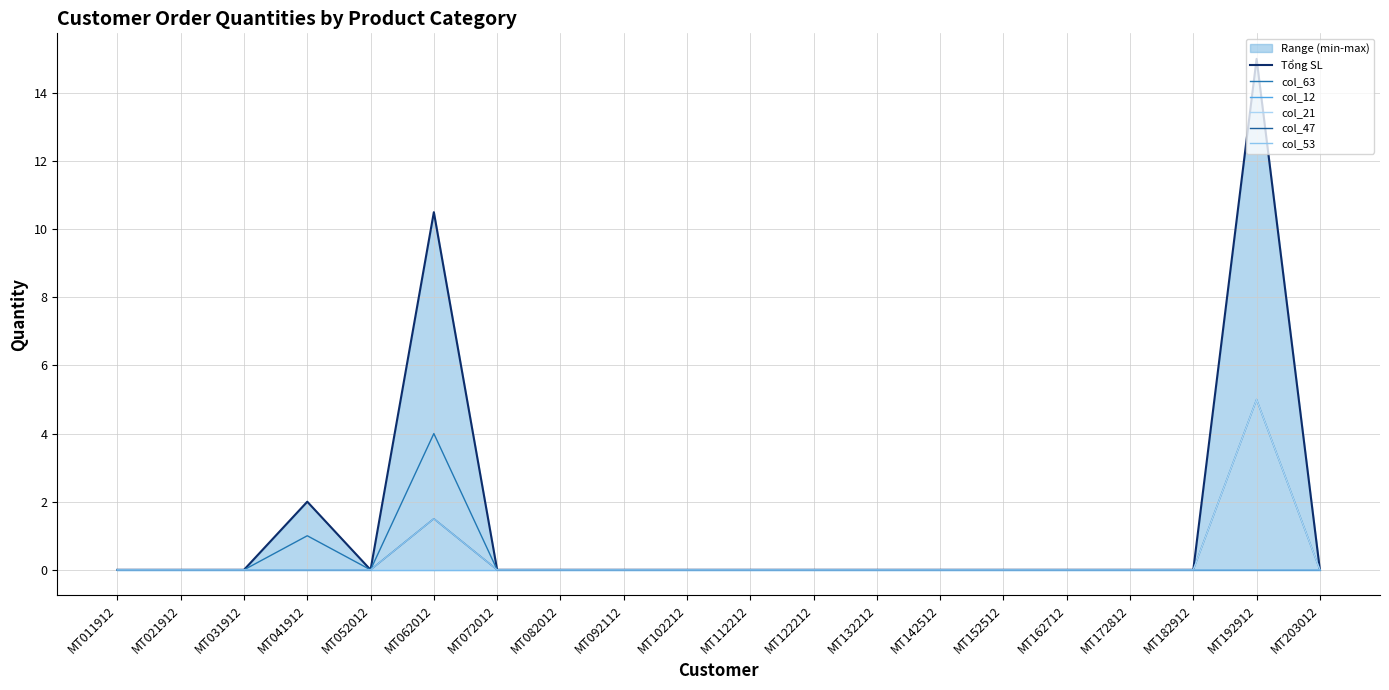

How many lines are shown in the chart?

6